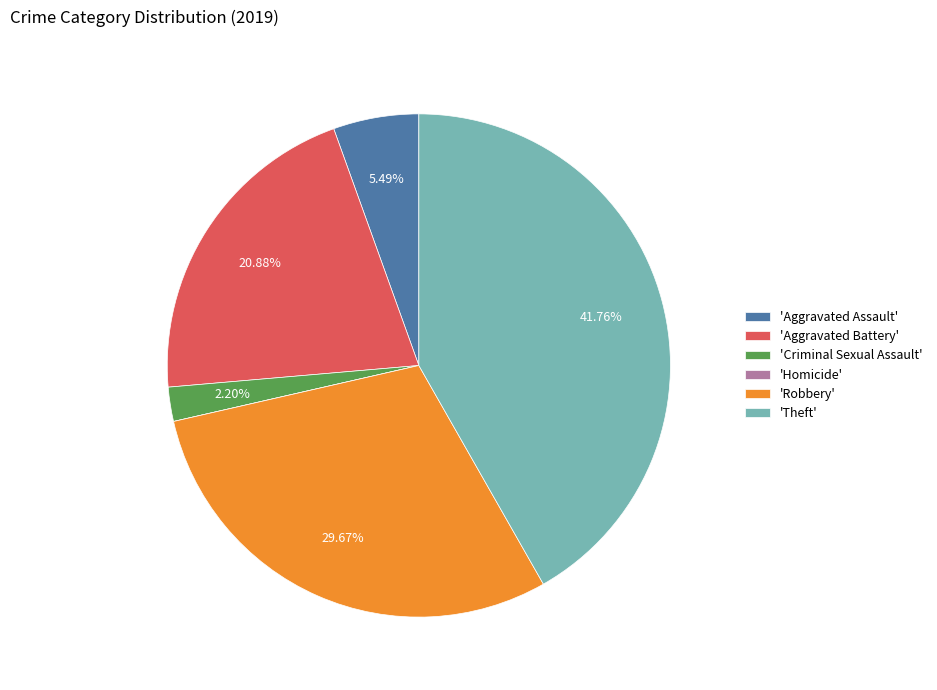

Approximately how many times larger is the value at 'Robbery' compared to 'Criminal Sexual Assault'?

13.5